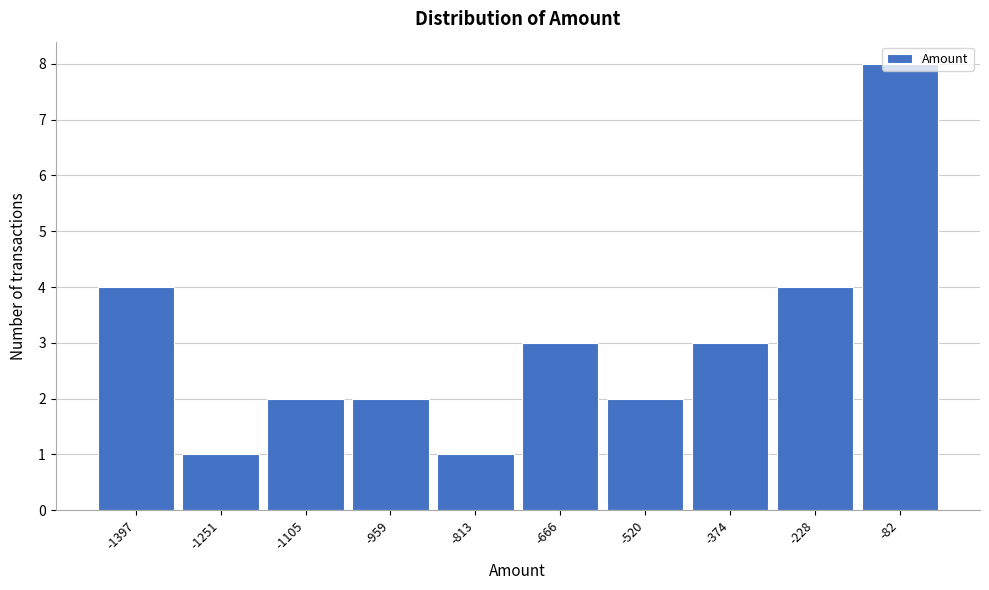

Which range on the x-axis has the tallest bar?

-160 to 0